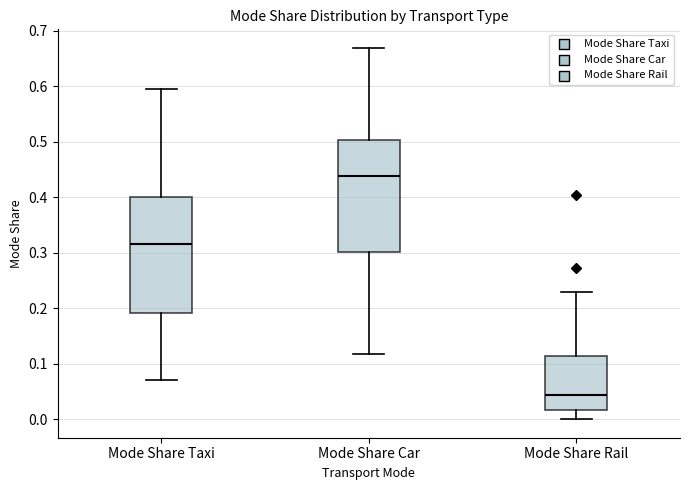

Reading left to right, read every box against the y-axis: the position of its median line, the range the box covers, and the ends of its whiskers. The values are not printed on the chart, so give them approximately, as read against the axis.

Mode Share Taxi: median 0.32, box 0.19 to 0.40, whiskers 0.07 to 0.59
Mode Share Car: median 0.44, box 0.30 to 0.50, whiskers 0.12 to 0.67
Mode Share Rail: median 0.04, box 0.02 to 0.11, whiskers 0.00 to 0.23